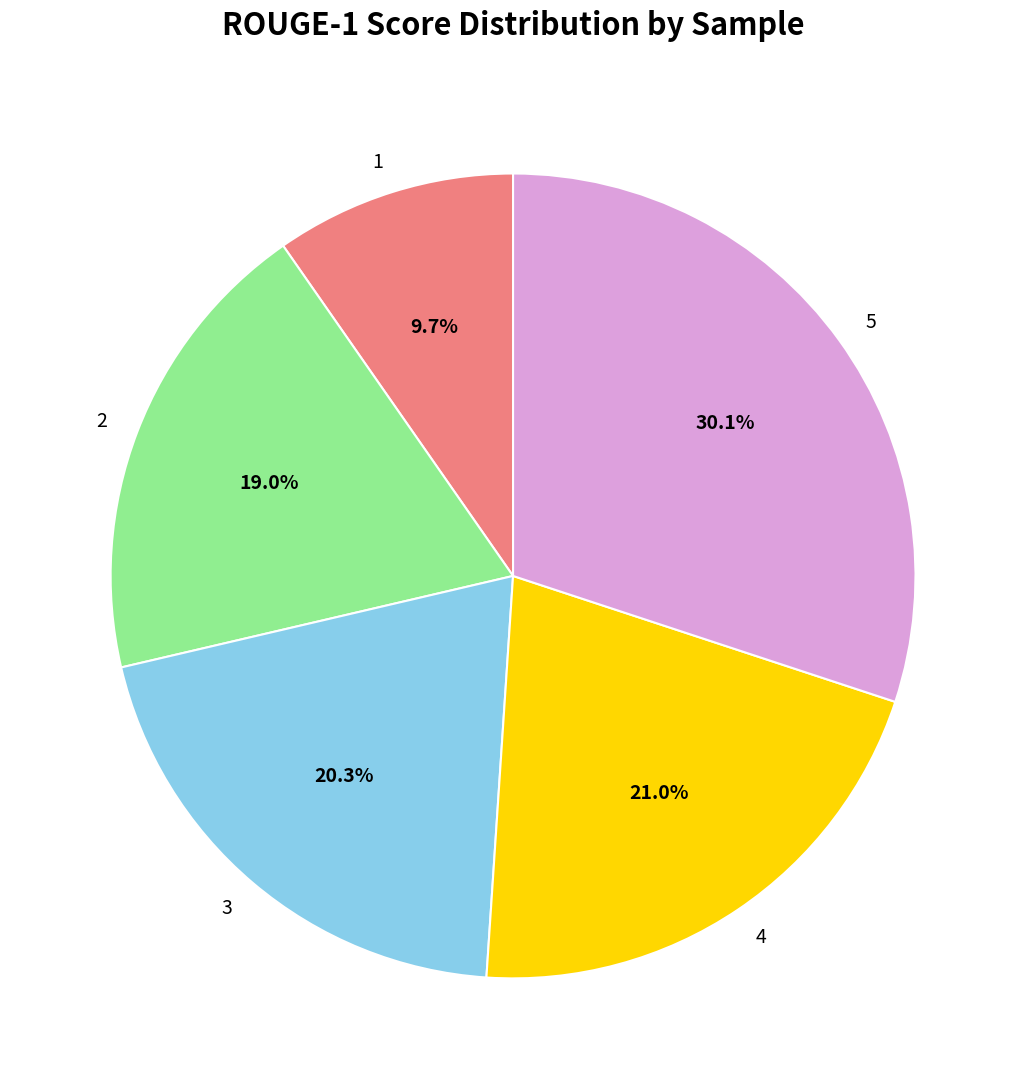

How much of the chart is everything except 1?

90.3%